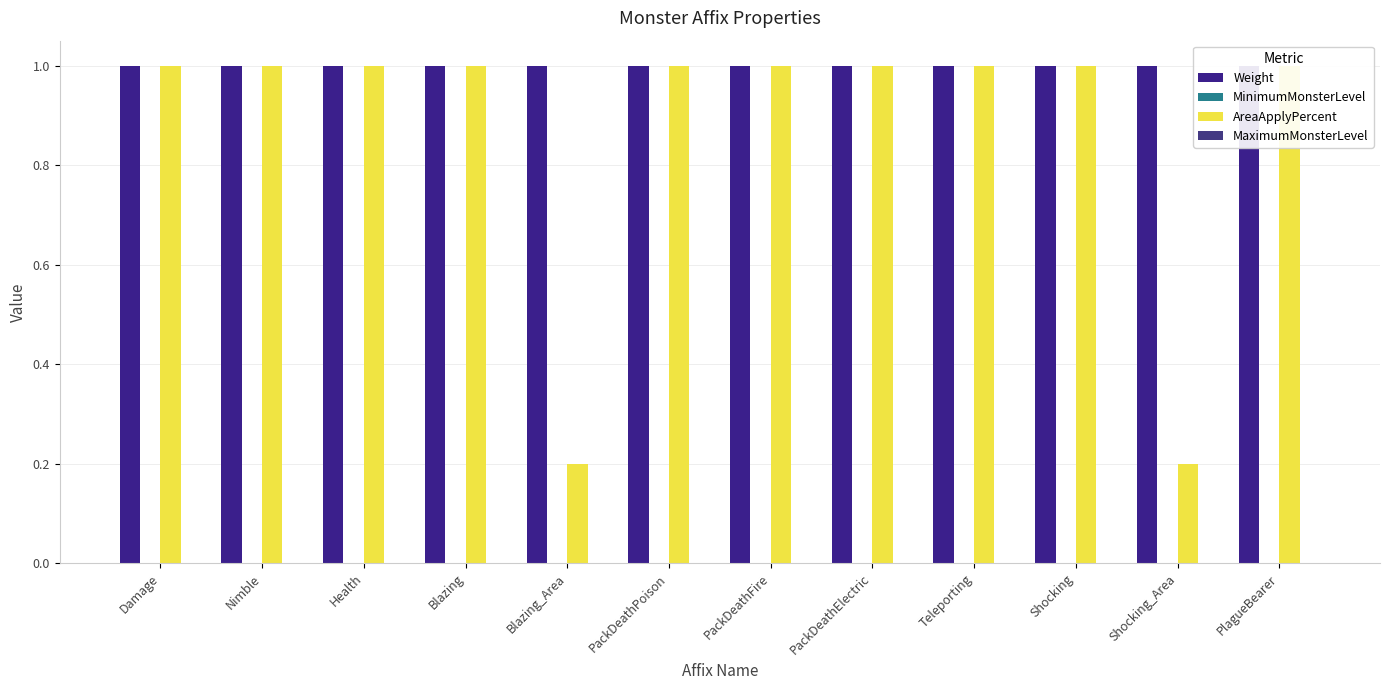

Are the bars grouped side by side (vs. stacked)?

Yes